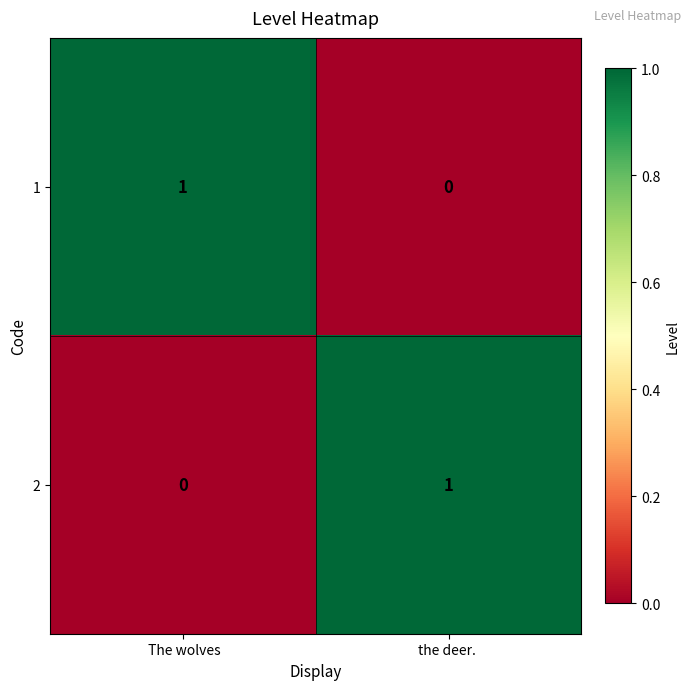

Reading right to left, what are all the values shown in this chart?

1: 0	1
2: 1	0